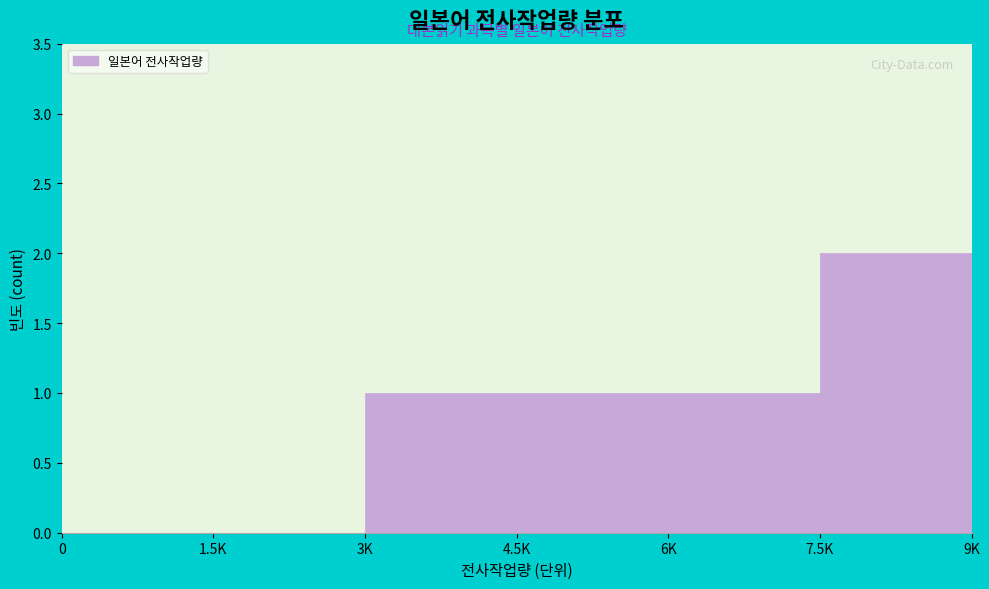

Reading left to right, list all the values displayed in this chart.

0=0	1.5K=0	3K=1	4.5K=1	6K=1	7.5K=2